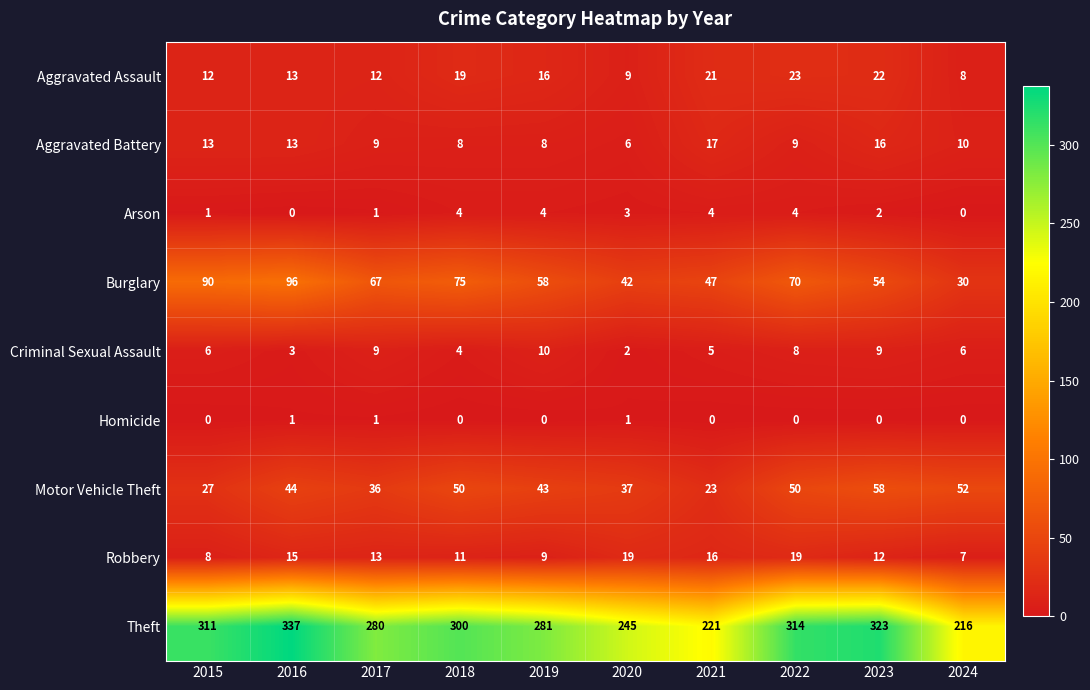

Which series has the largest range (max minus min)?

Theft